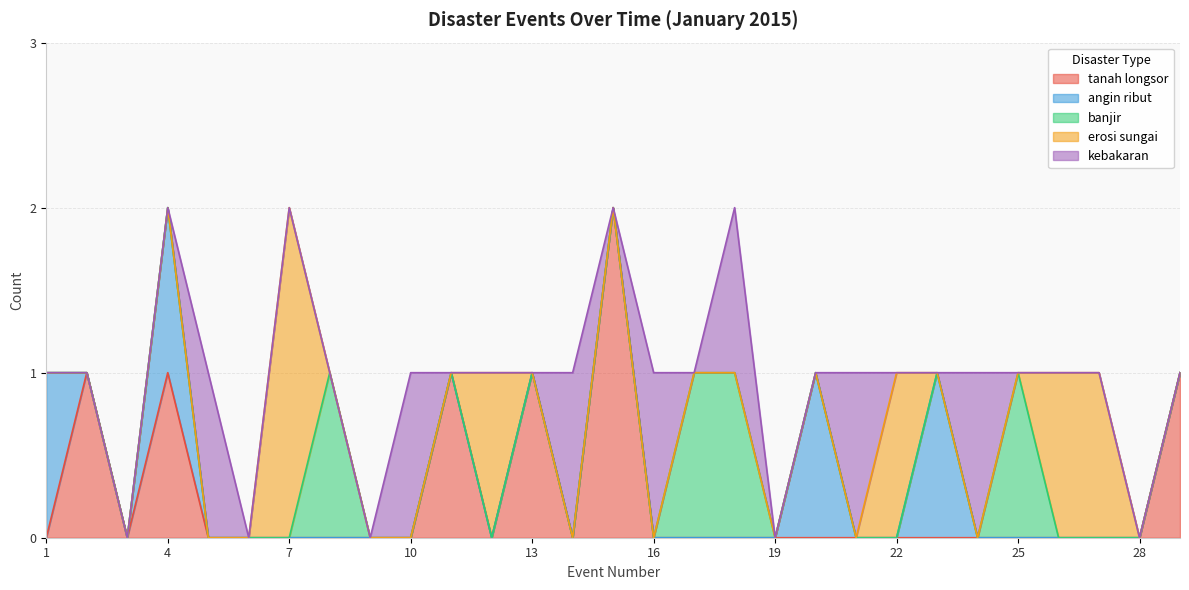

Reading left to right, what are all the values shown in this chart?

tanah longsor: 0	1	0	1	0	0	0	0	0	0	1	0	1	0	2	0	0	0	0	0	0	0	0	0	0	0	0	0	1
angin ribut: 1	0	0	1	0	0	0	0	0	0	0	0	0	0	0	0	0	0	0	1	0	0	1	0	0	0	0	0	0
banjir: 0	0	0	0	0	0	0	1	0	0	0	0	0	0	0	0	1	1	0	0	0	0	0	0	1	0	0	0	0
erosi sungai: 0	0	0	0	0	0	2	0	0	0	0	1	0	0	0	0	0	0	0	0	0	1	0	0	0	1	1	0	0
kebakaran: 0	0	0	0	1	0	0	0	0	1	0	0	0	1	0	1	0	1	0	0	1	0	0	1	0	0	0	0	0